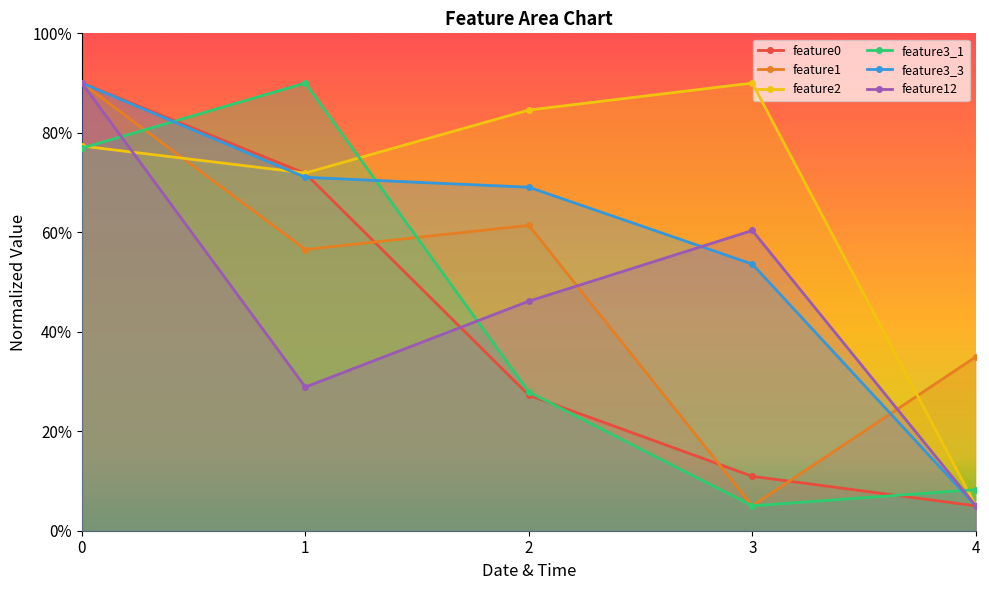

True or false: feature12 has more than 0 points higher than both neighbors.

True